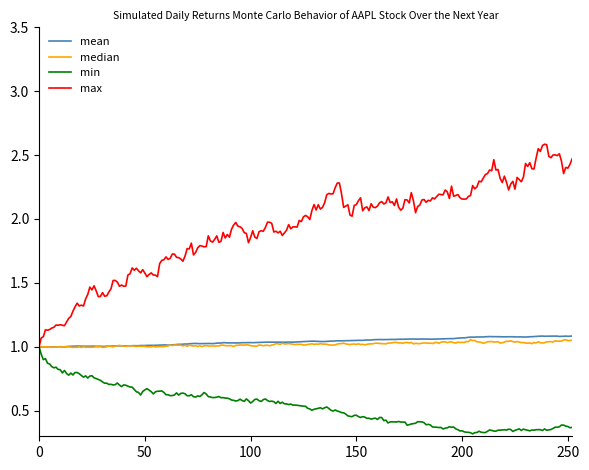

Which series has the largest range (max minus min)?

max